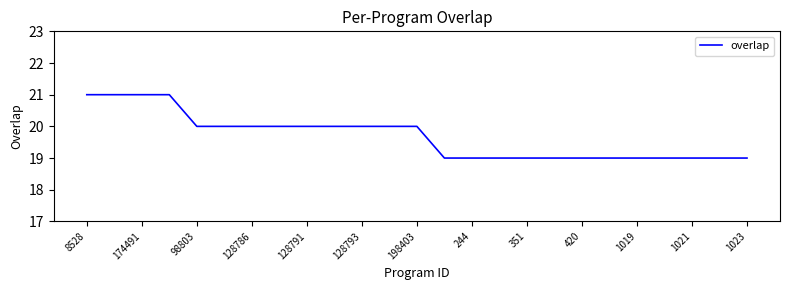

What is the smallest value displayed?

19